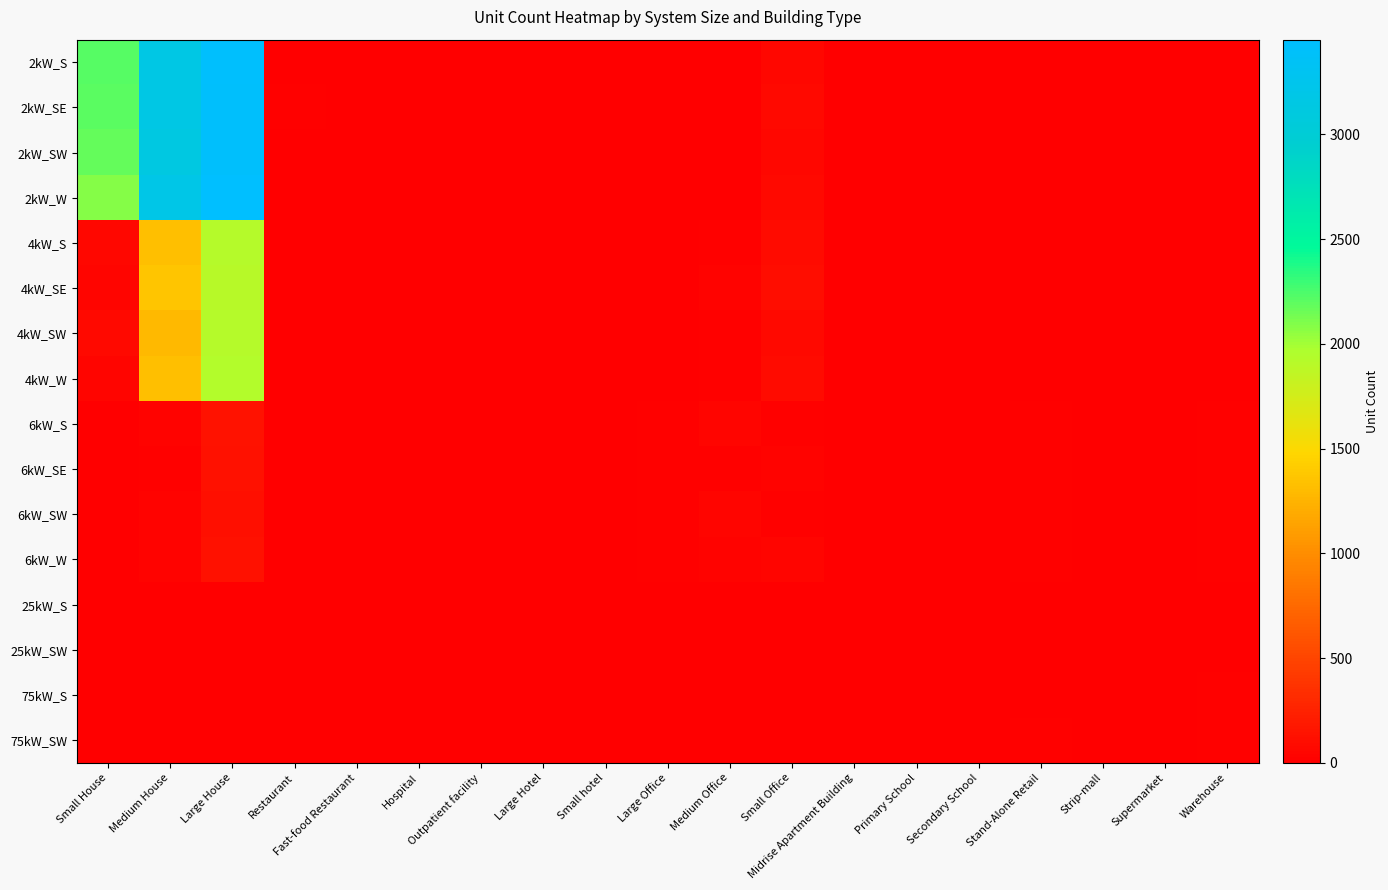

Which series has the widest spread of values?

2kW_W